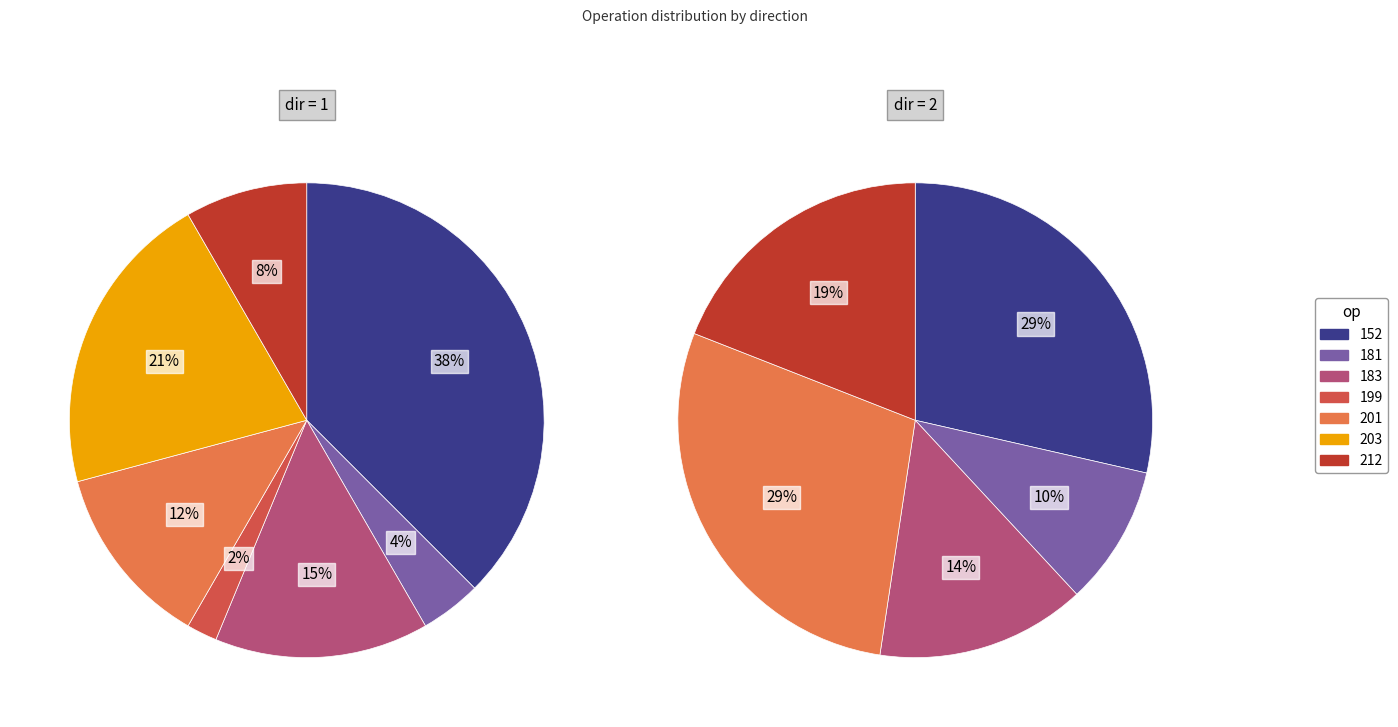

To the nearest percent, what is the average slice percentage?

14%